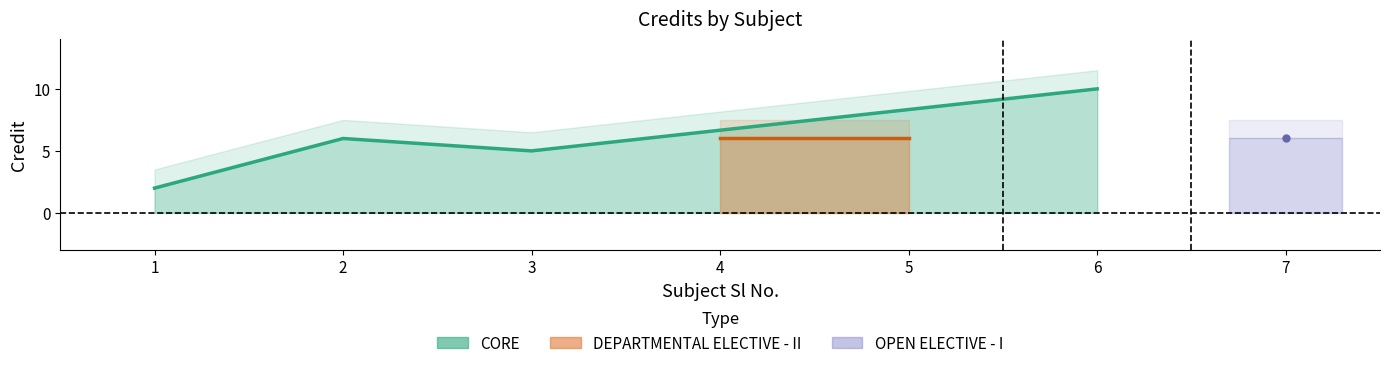

How many distinct data groups are displayed?

1